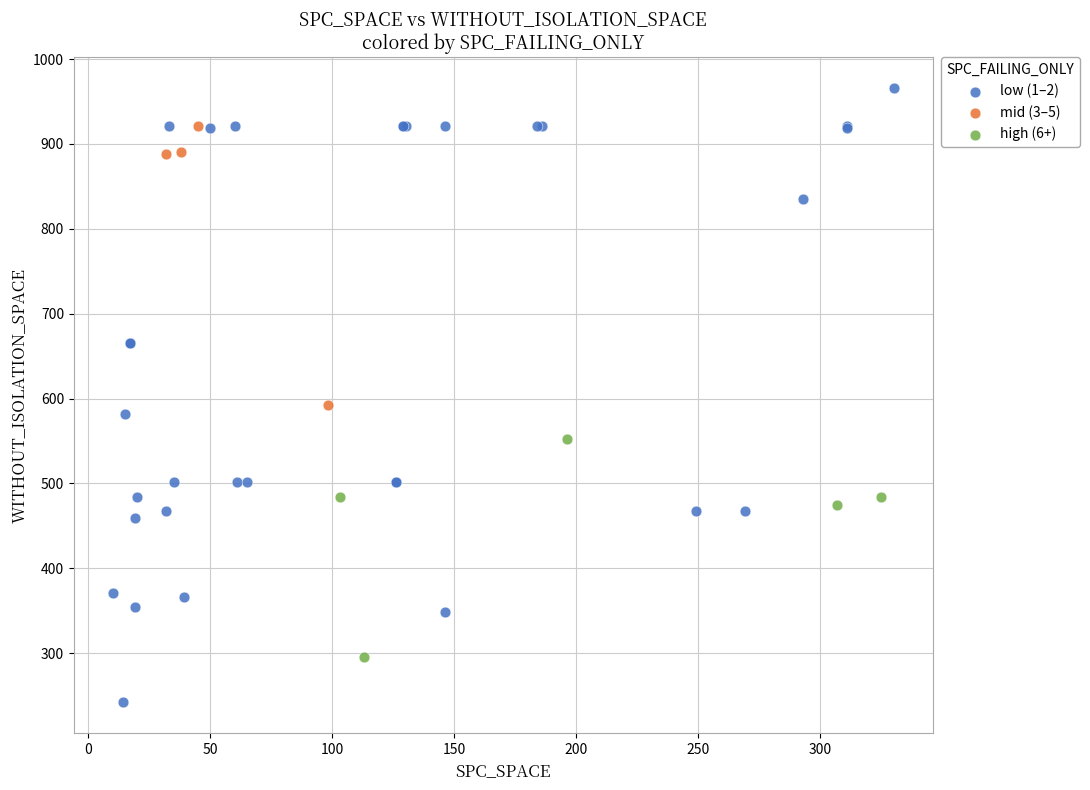

Which series reaches the maximum Y coordinate?

low (1–2)